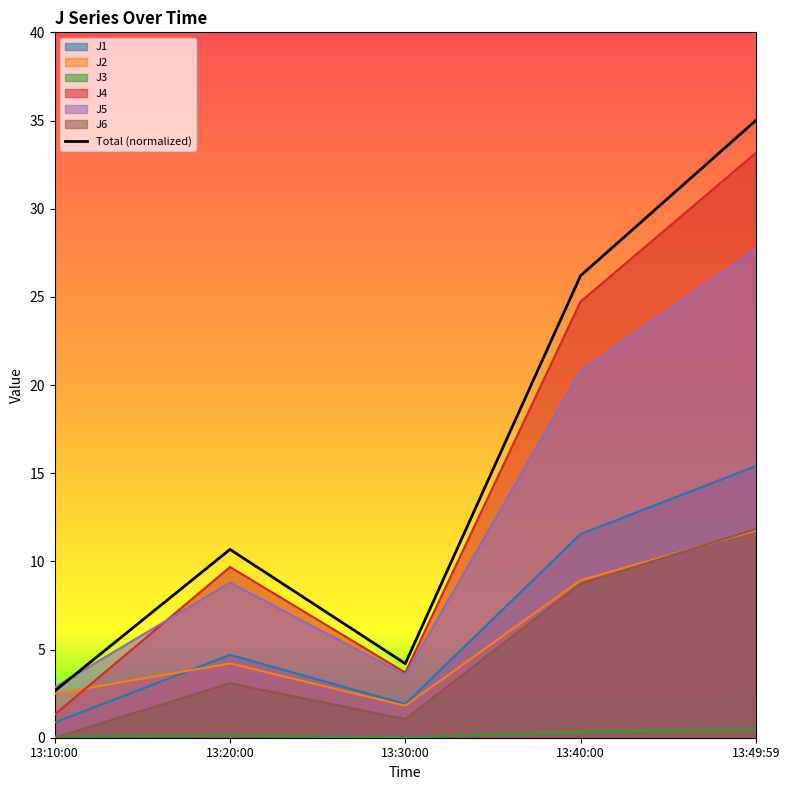

Where is the first local maximum?

13:20:00